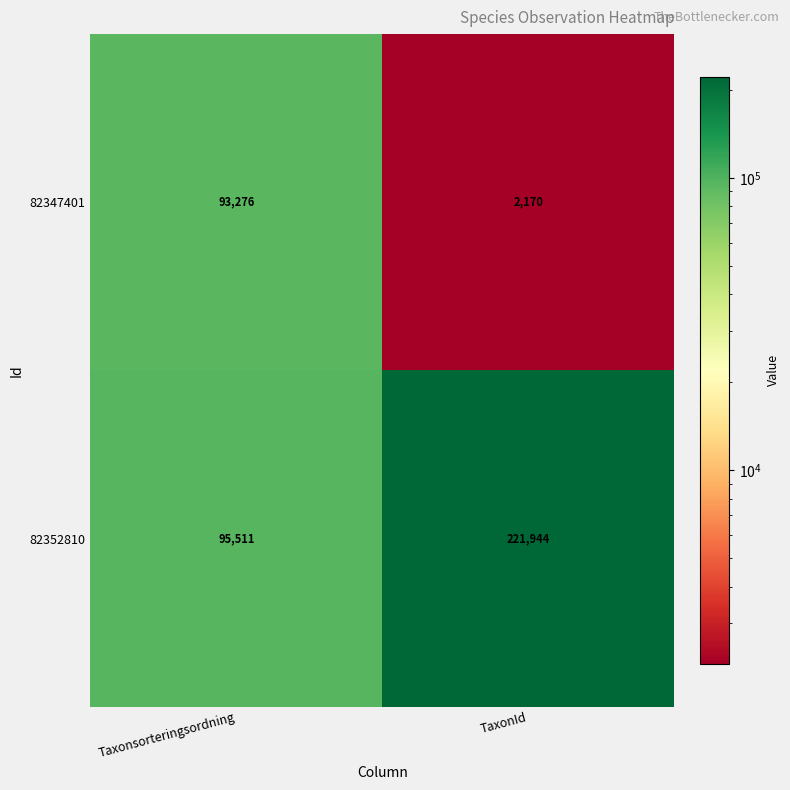

Rank the series by their maximum value, from lowest to highest.

82347401, 82352810